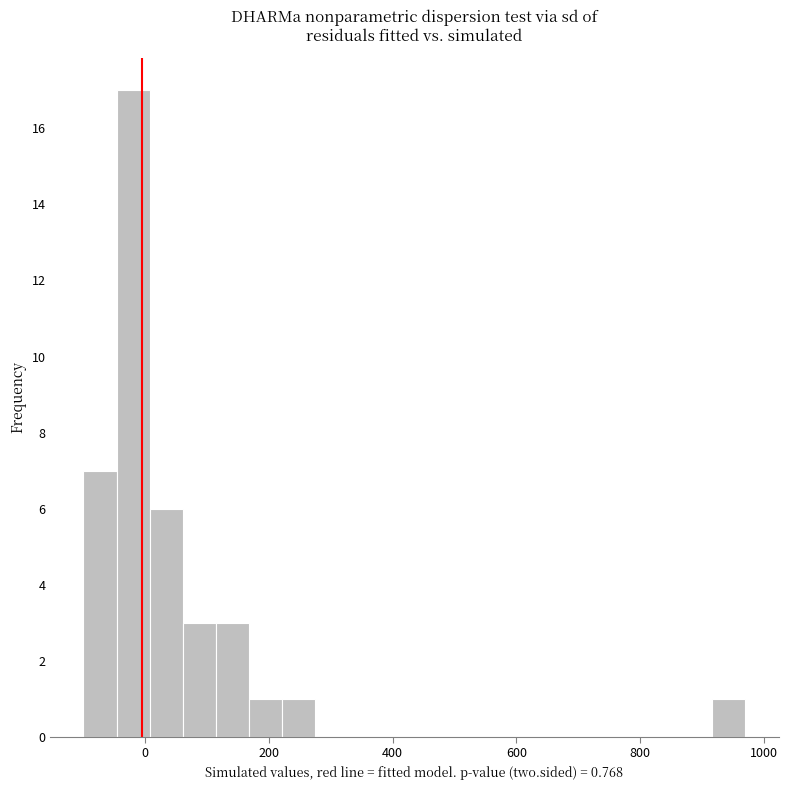

Read against the x-axis, roughly where is the centre of the tallest bar?

-20